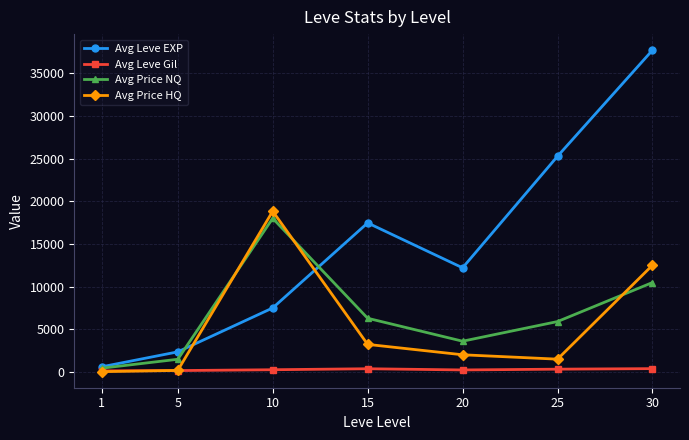

True or false: Avg Leve Gil and Avg Leve EXP cross at least once.

False